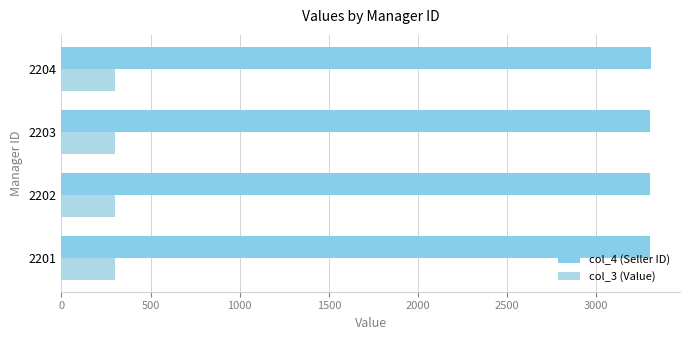

Rank the series by their maximum value, from lowest to highest.

col_3 (Value), col_4 (Seller ID)